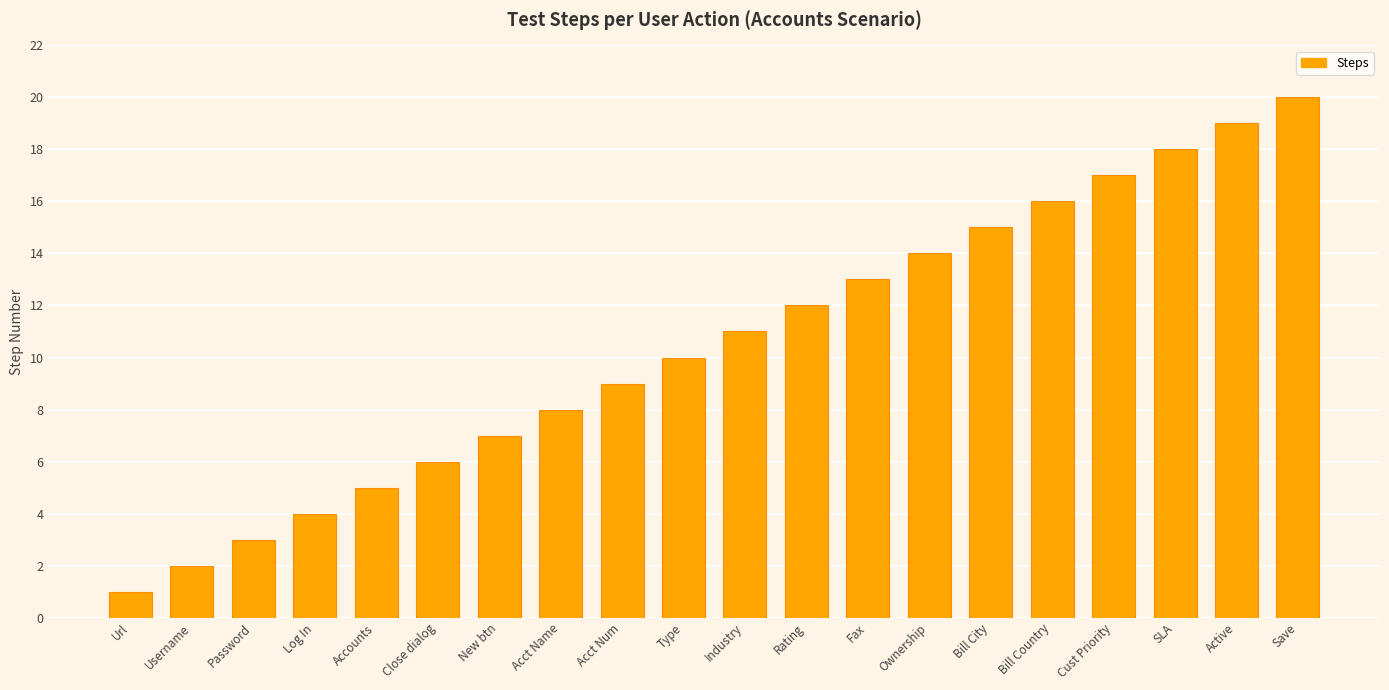

What is the label of the 6th bar from the left?

Close dialog